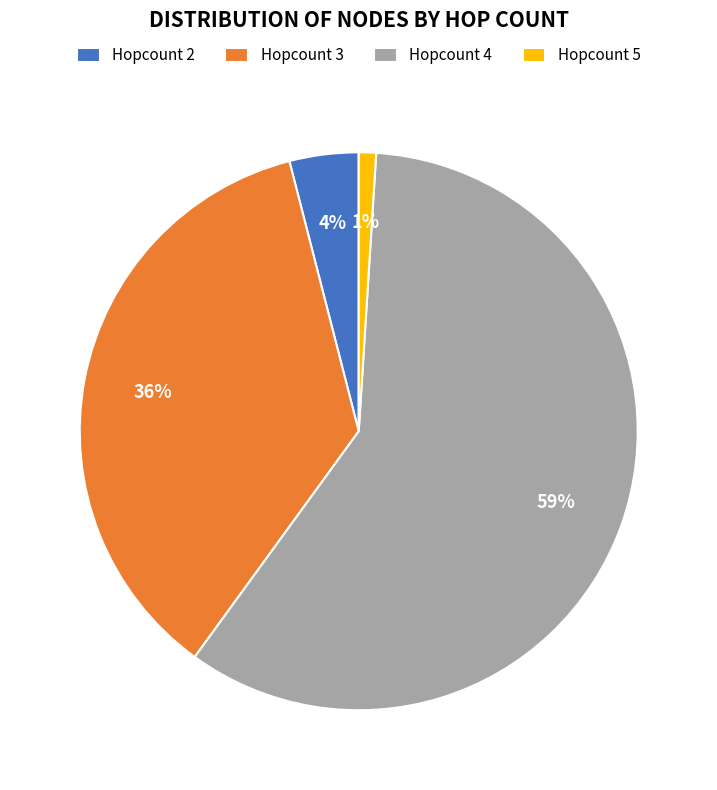

Between Hopcount 3 and Hopcount 5, which is larger?

Hopcount 3